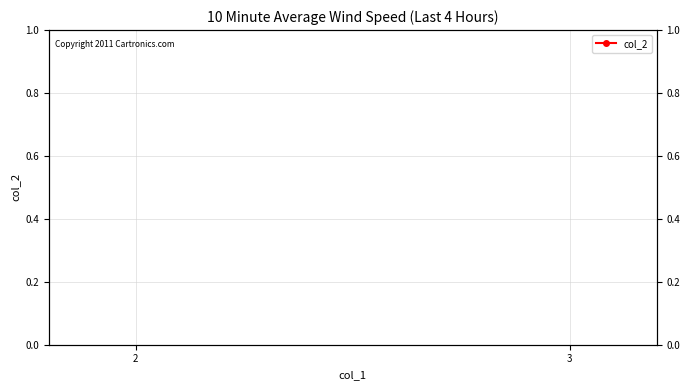

Is it true that the value at 3 is 5?

False